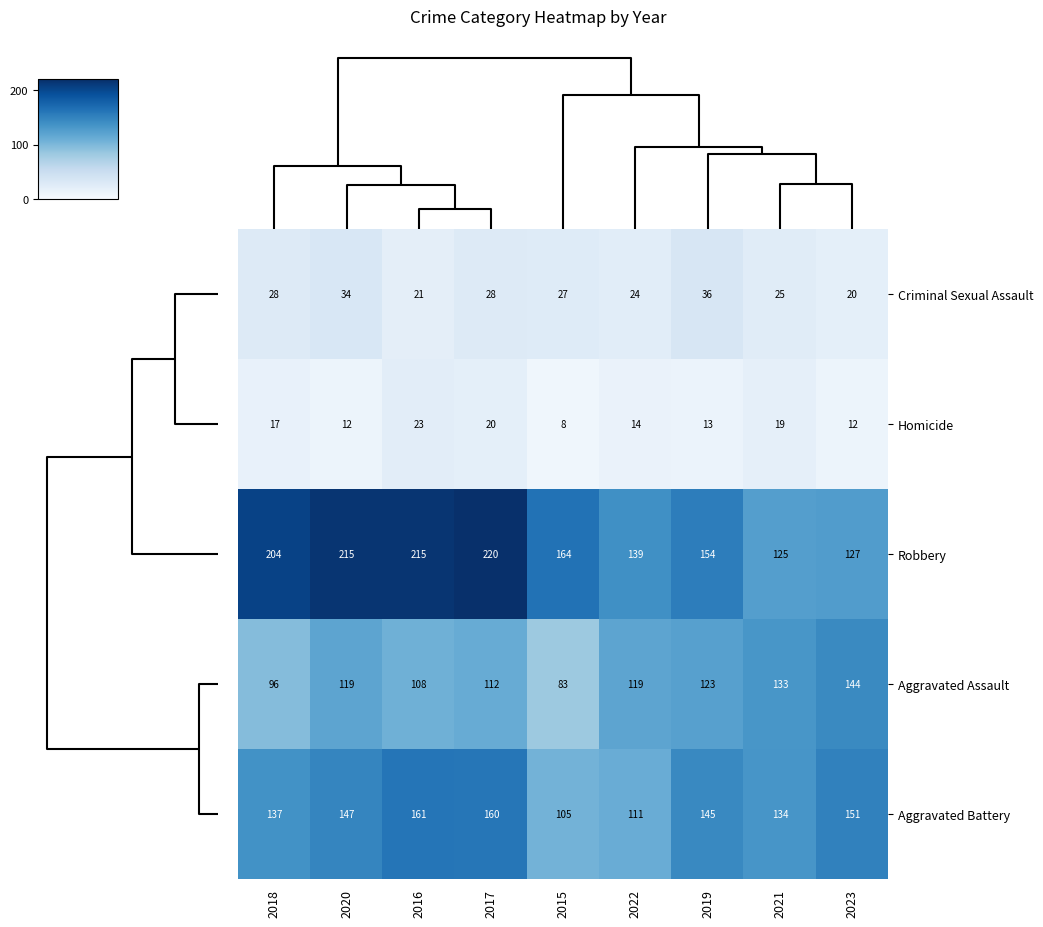

Is the value of Aggravated Assault at 2020 greater than the value of Criminal Sexual Assault at 2023?

Yes